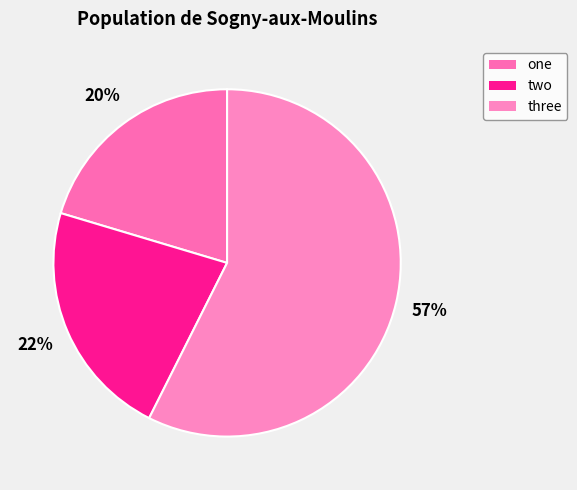

What is the largest slice in the pie chart?

three